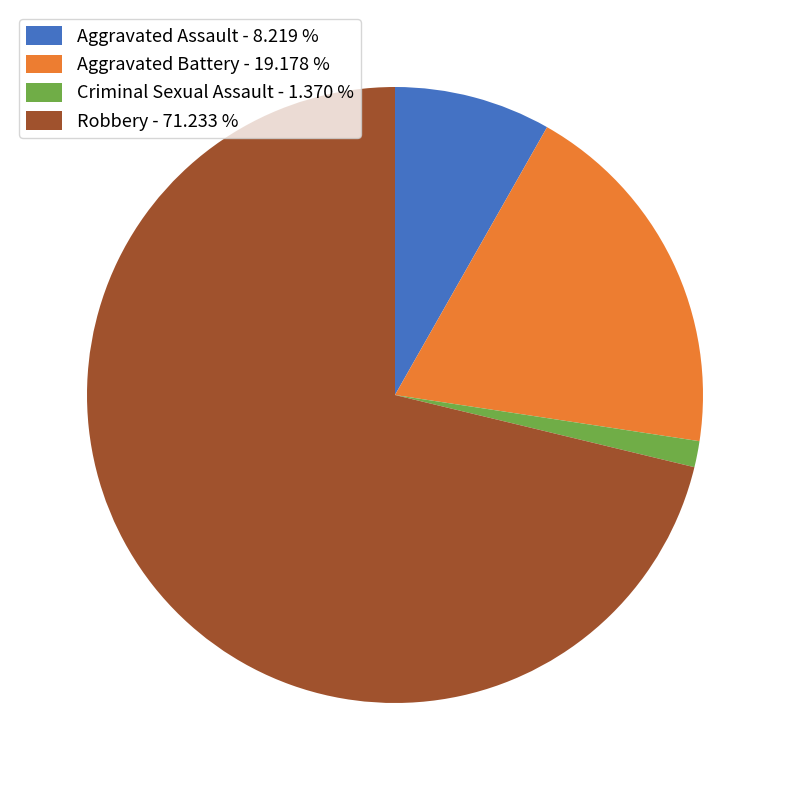

Do Aggravated Assault - 8.219 % and Criminal Sexual Assault - 1.370 % together represent more than half of the pie?

No